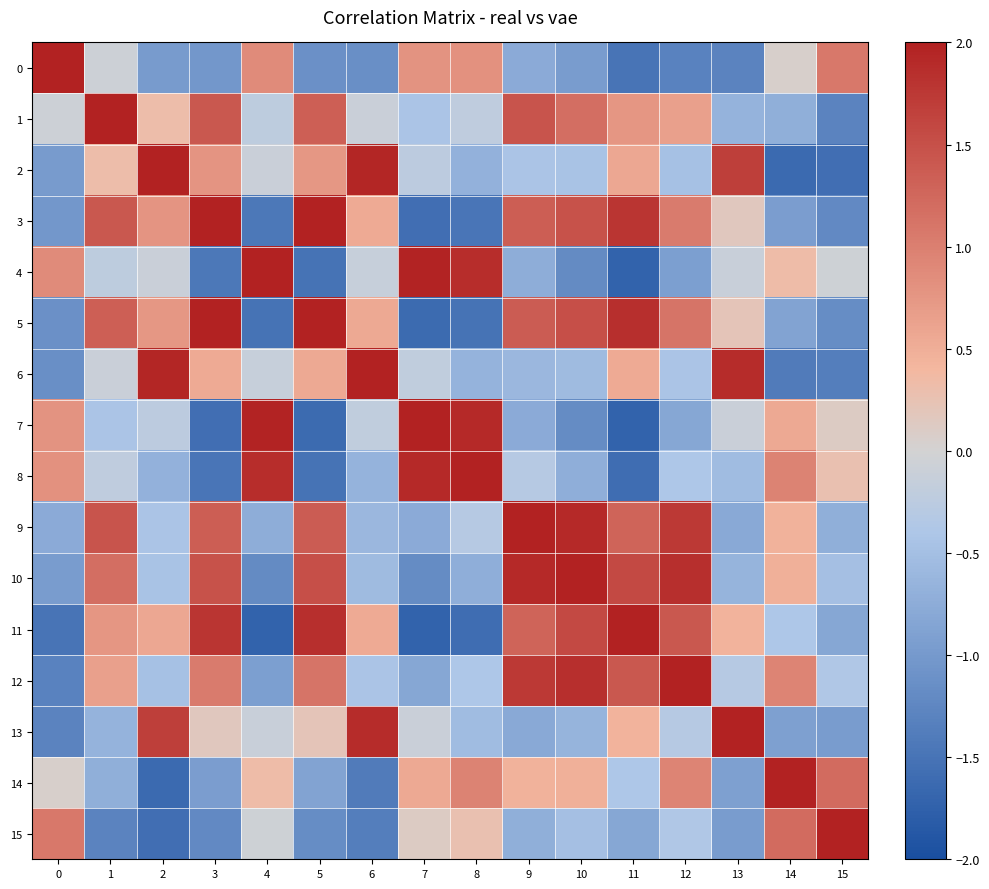

Which has a higher value, 15 or 14?

15